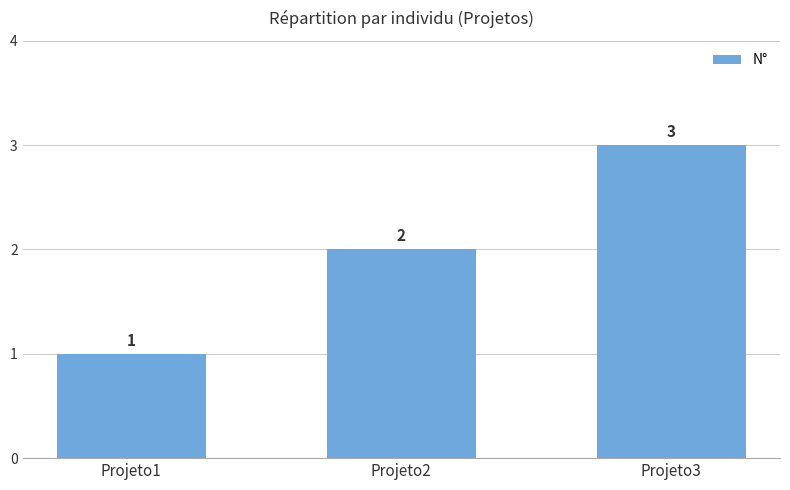

The value at Projeto3 is 3. True or false?

True